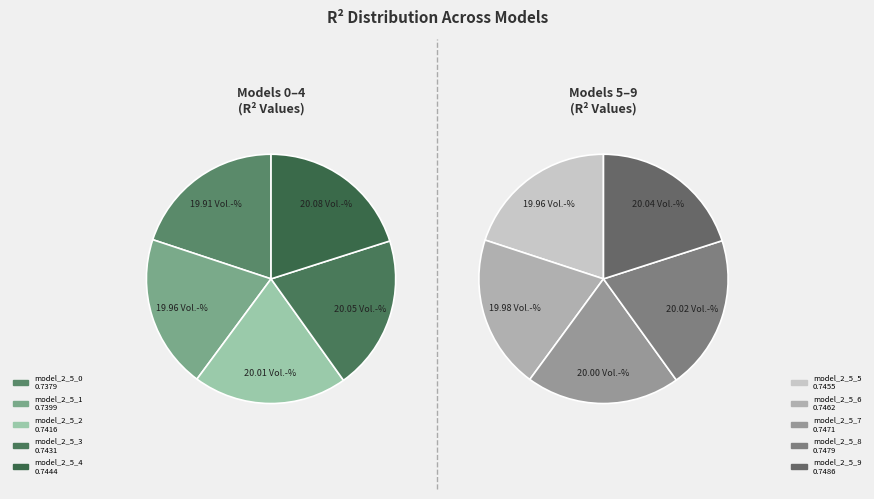

Does any single category account for the majority?

No